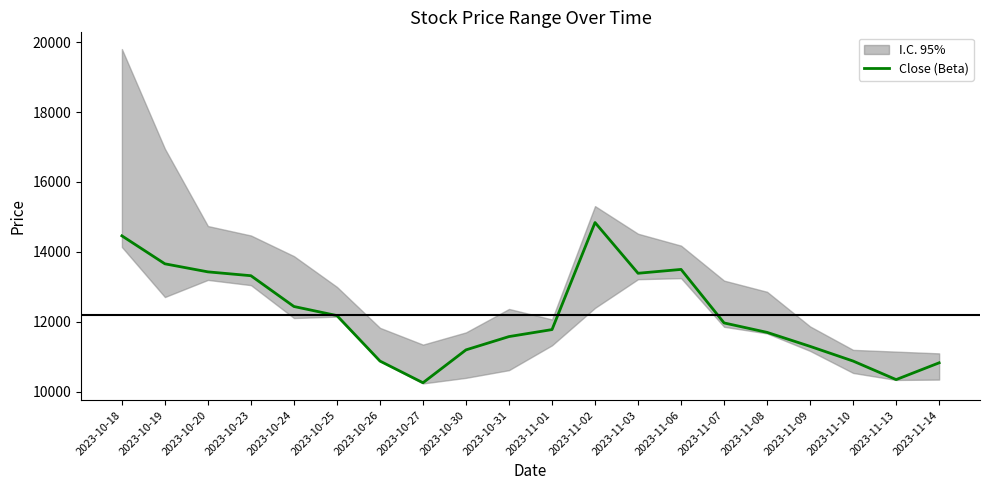

How many lines are shown in the chart?

1